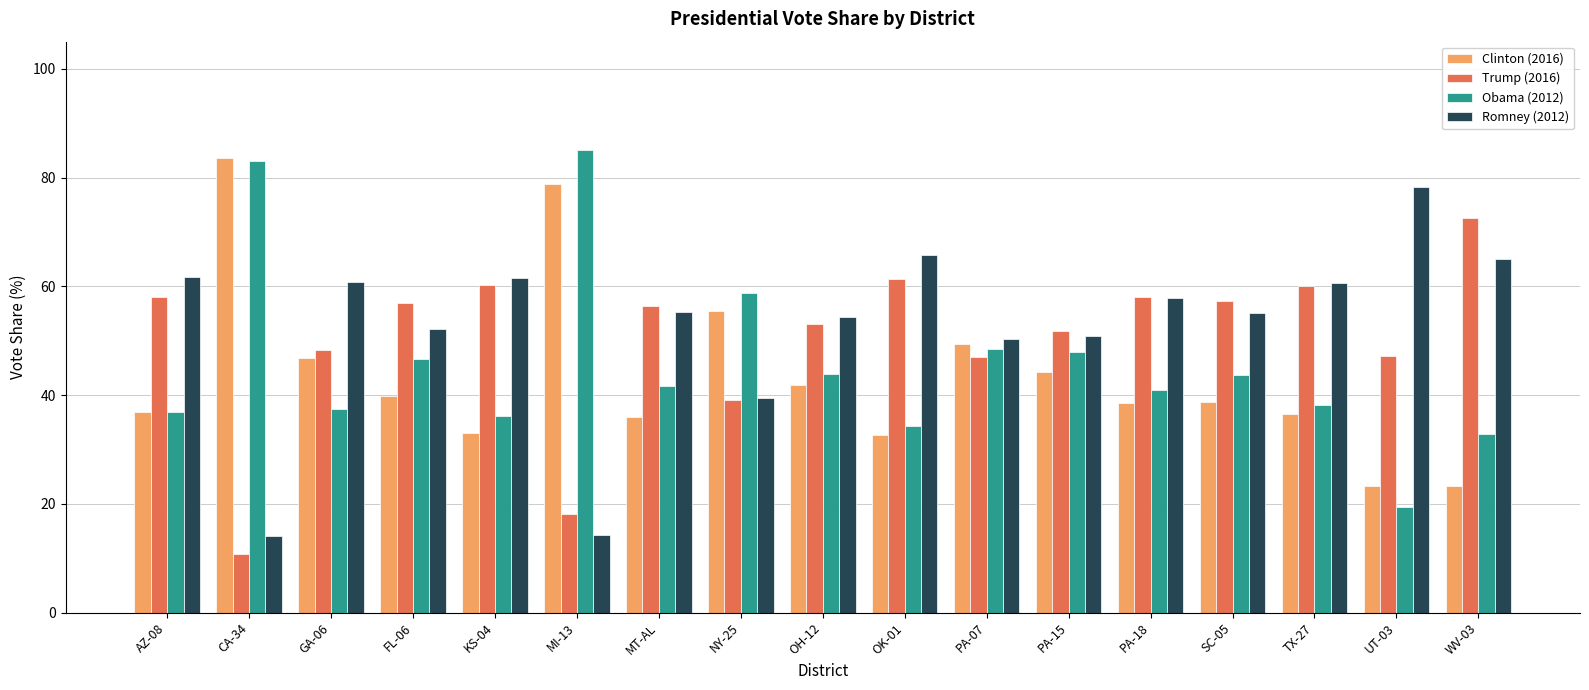

Is it true that Clinton (2016) equals 11.4 at GA-06?

False